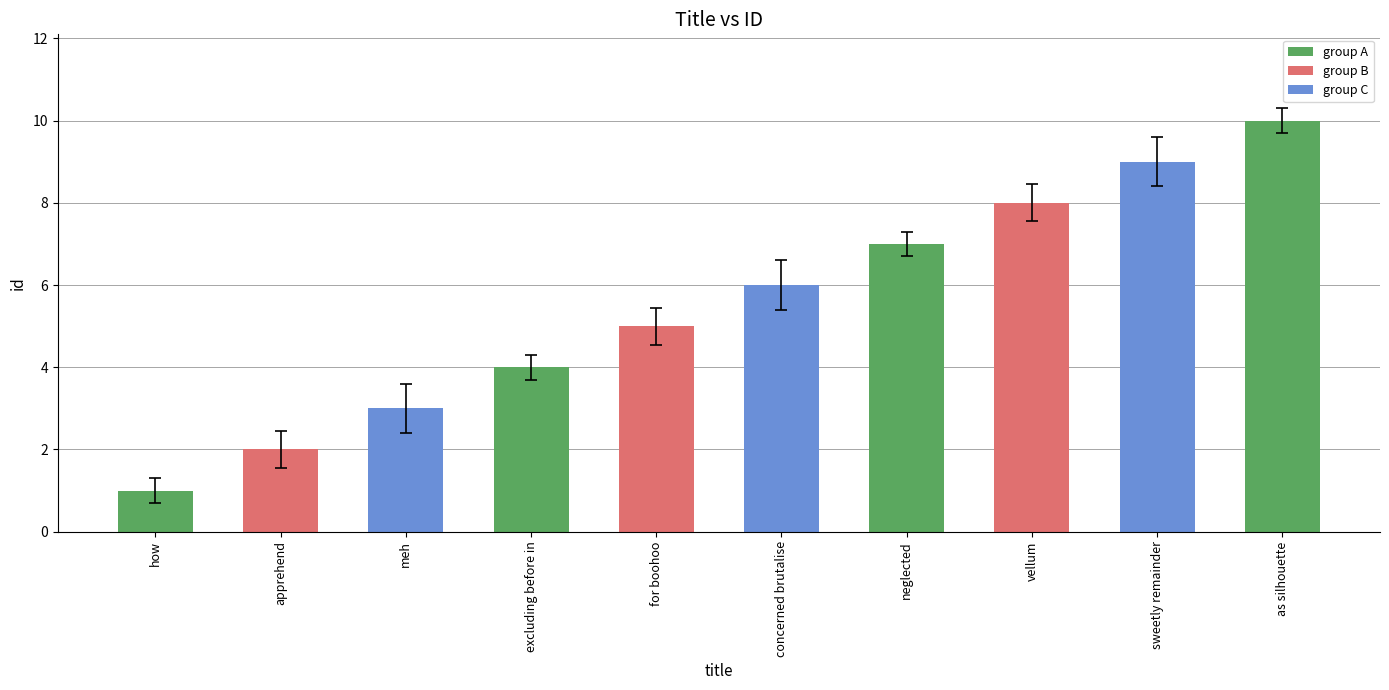

What is the difference between the maximum and second lowest values?

8